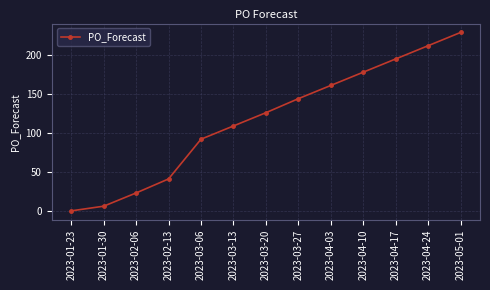

Rank the categories by value from lowest to highest.

2023-01-23, 2023-01-30, 2023-02-06, 2023-02-13, 2023-03-06, 2023-03-13, 2023-03-20, 2023-03-27, 2023-04-03, 2023-04-10, 2023-04-17, 2023-04-24, 2023-05-01